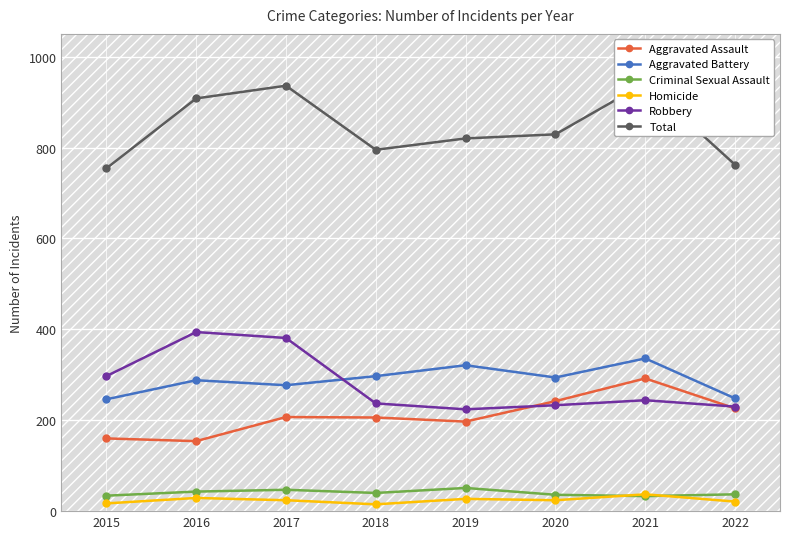

Is the value of Aggravated Battery at 2022 greater than the value of Homicide at 2015?

Yes